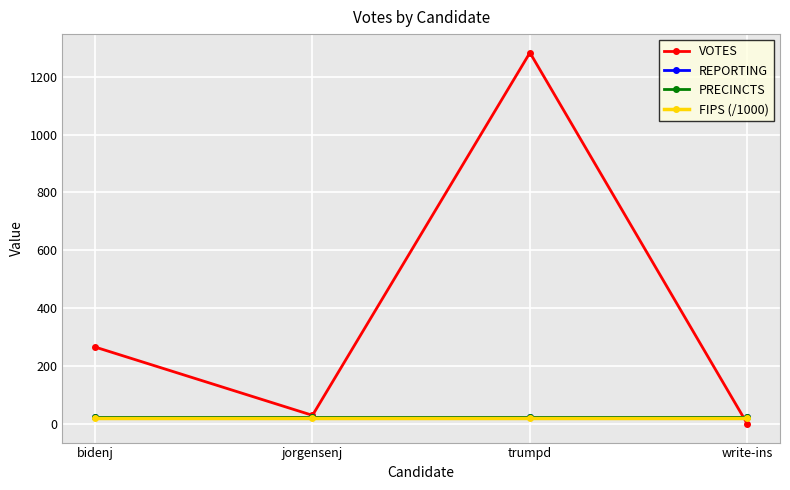

What is the difference between the maximum and minimum values in the VOTES series?

1283.0